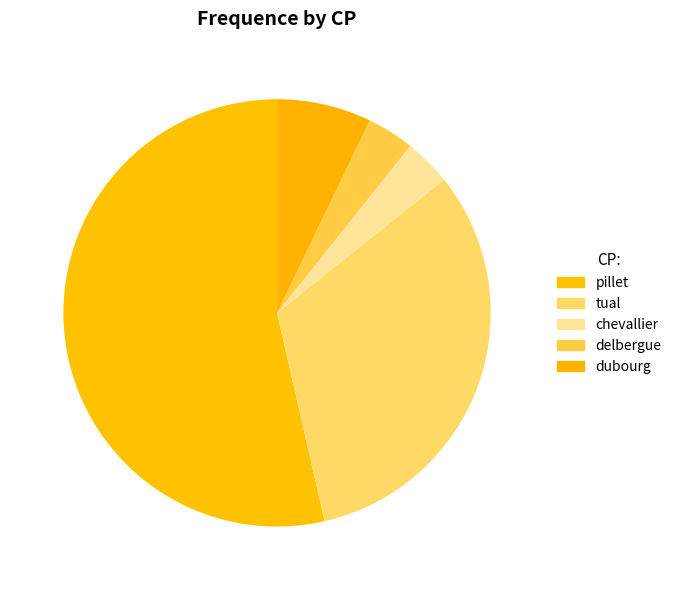

Does any single category account for the majority?

Yes